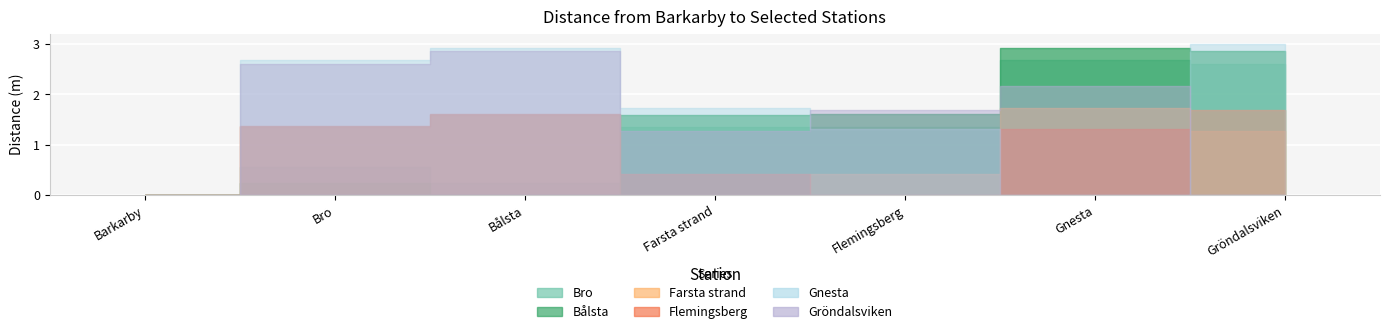

What are all the series names shown in the legend?

Bro, Bålsta, Farsta strand, Flemingsberg, Gnesta, Gröndalsviken